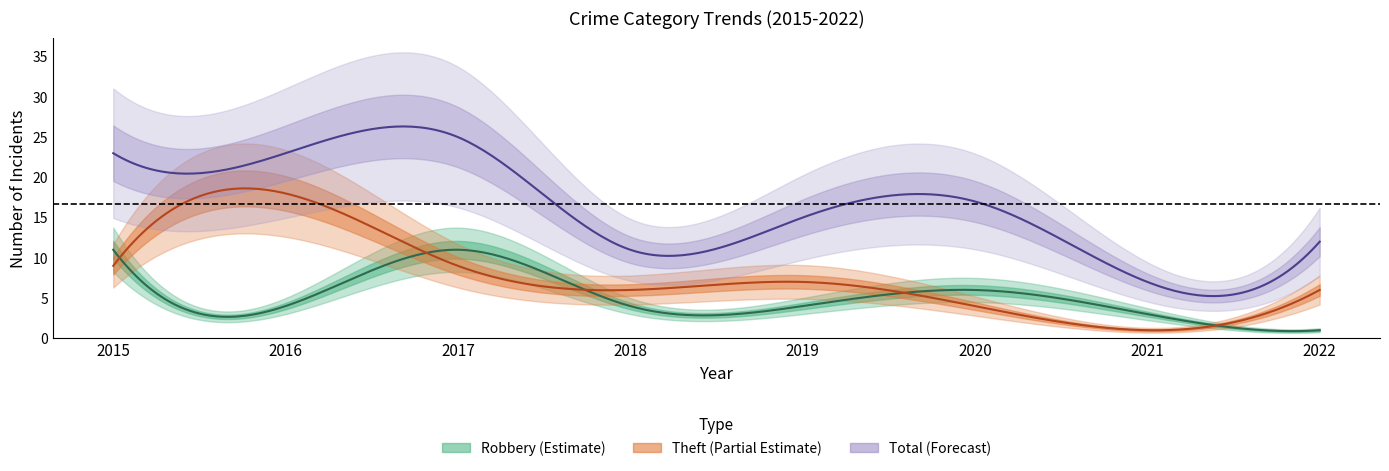

Count the number of categories in the chart.

8